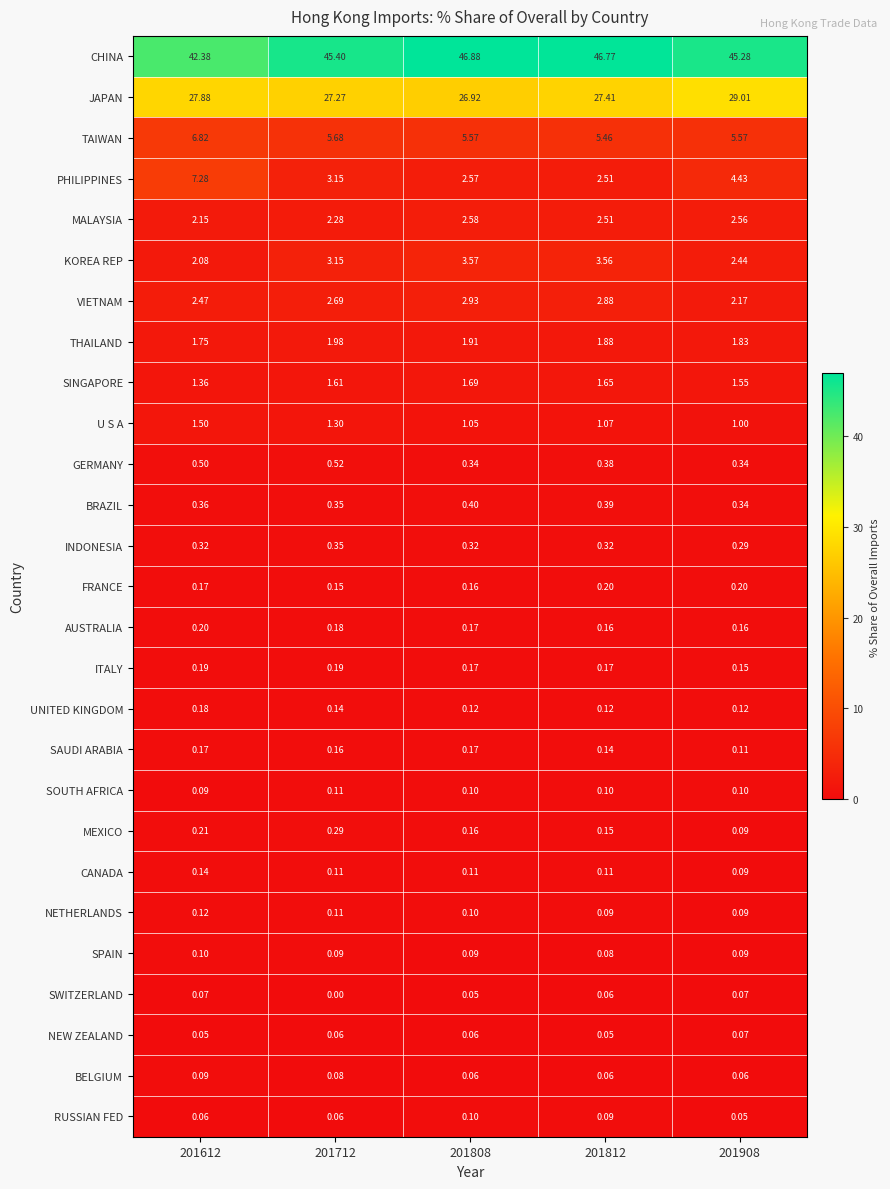

Which series changed the most between 201712 and 201812?

CHINA